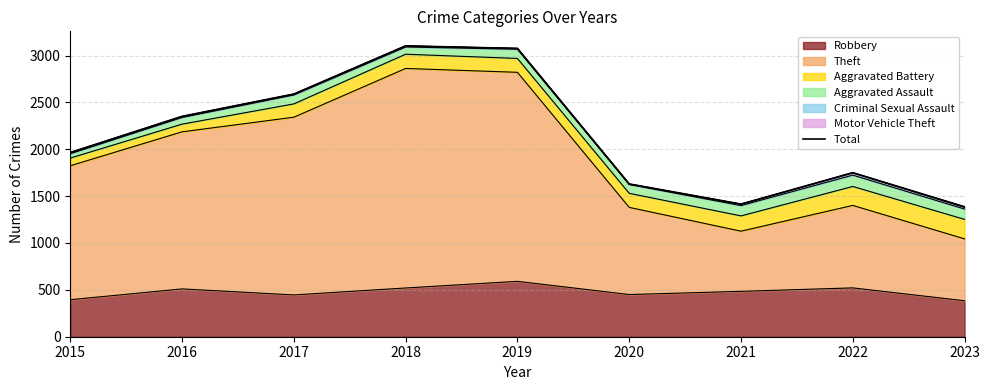

What is the average value?

2141